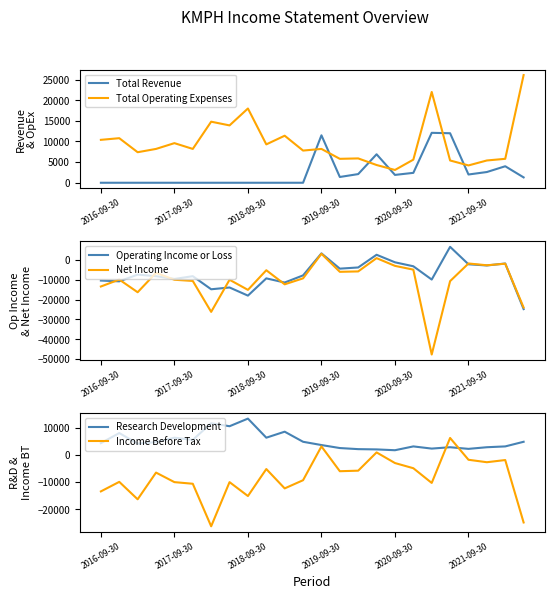

What is the difference between the Income Before Tax values at 22 and 19?

8100